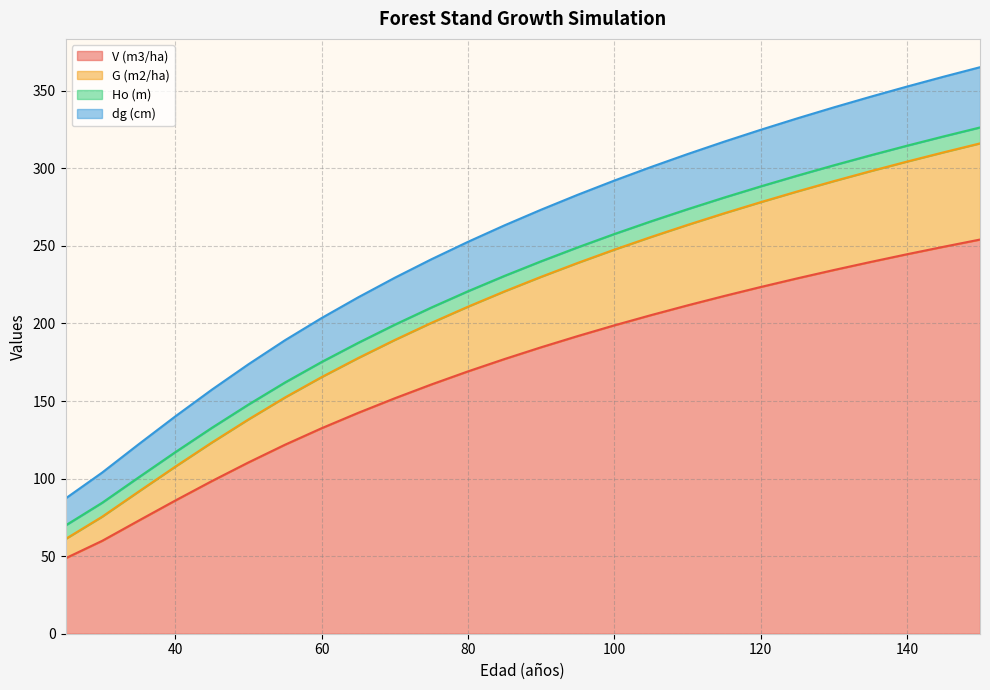

The value of dg (cm) at 55 is 262.6. True or false?

False